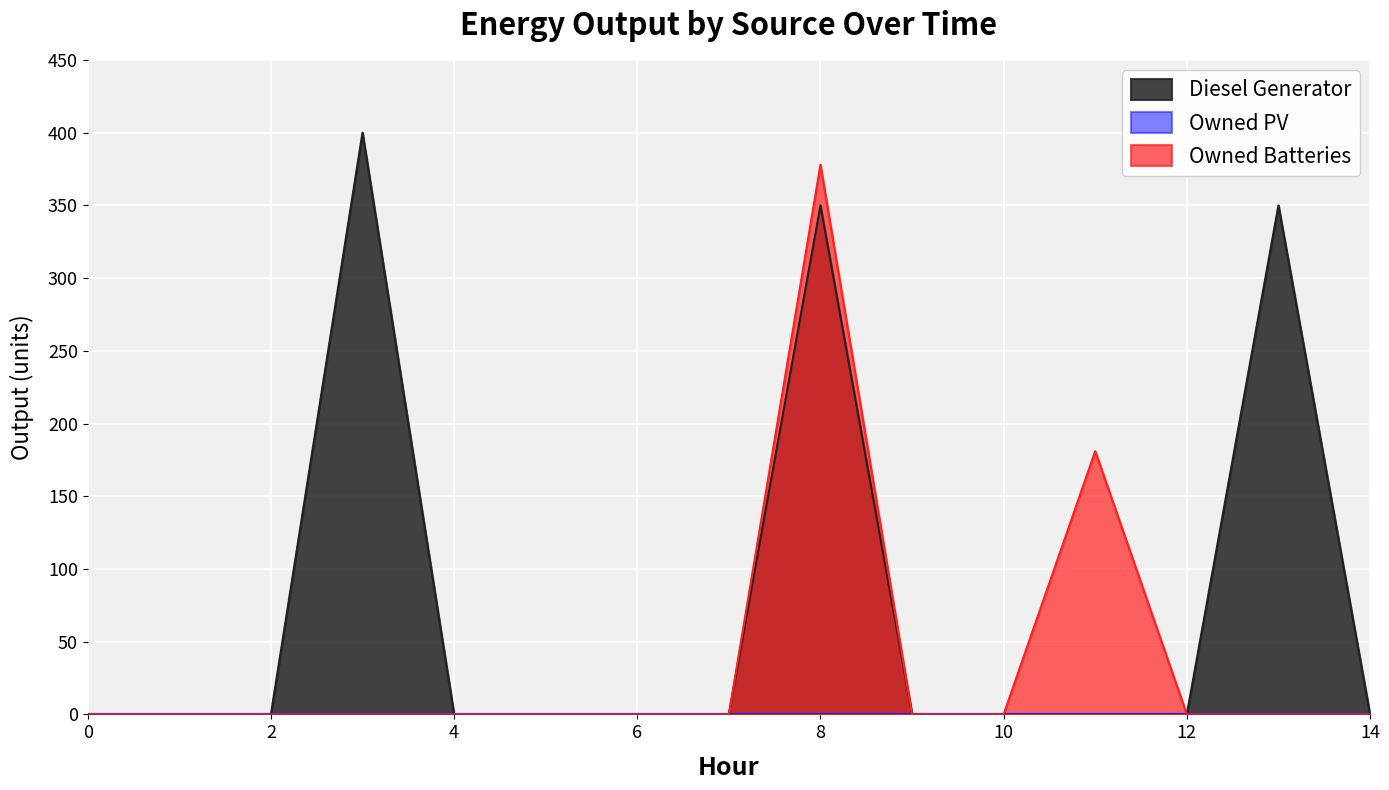

What is the difference between the second highest and second lowest values in the Owned Batteries series?

181